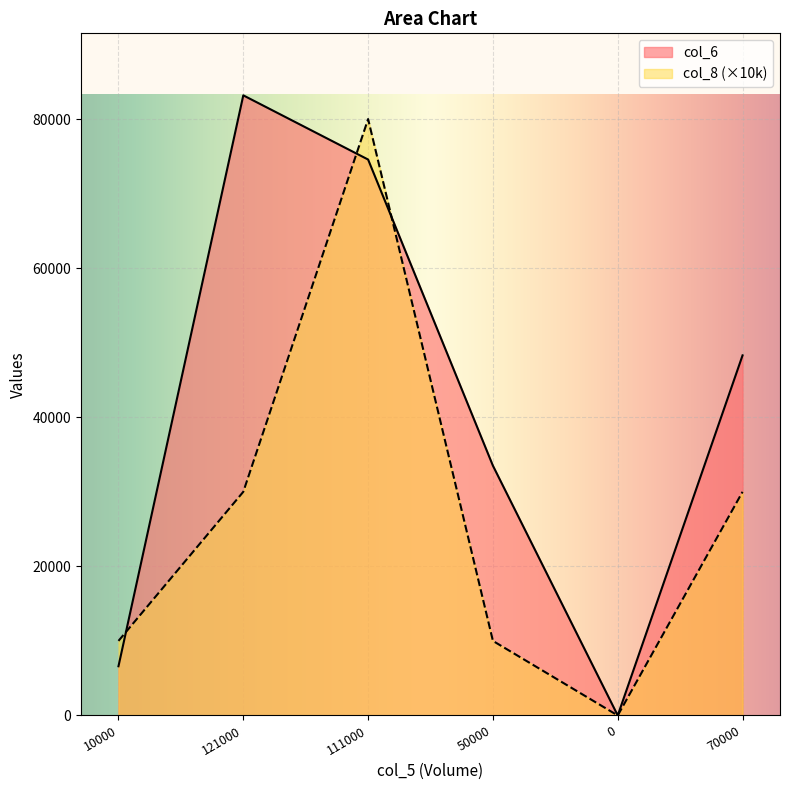

True or false: col_6 and col_8 cross at least once.

True